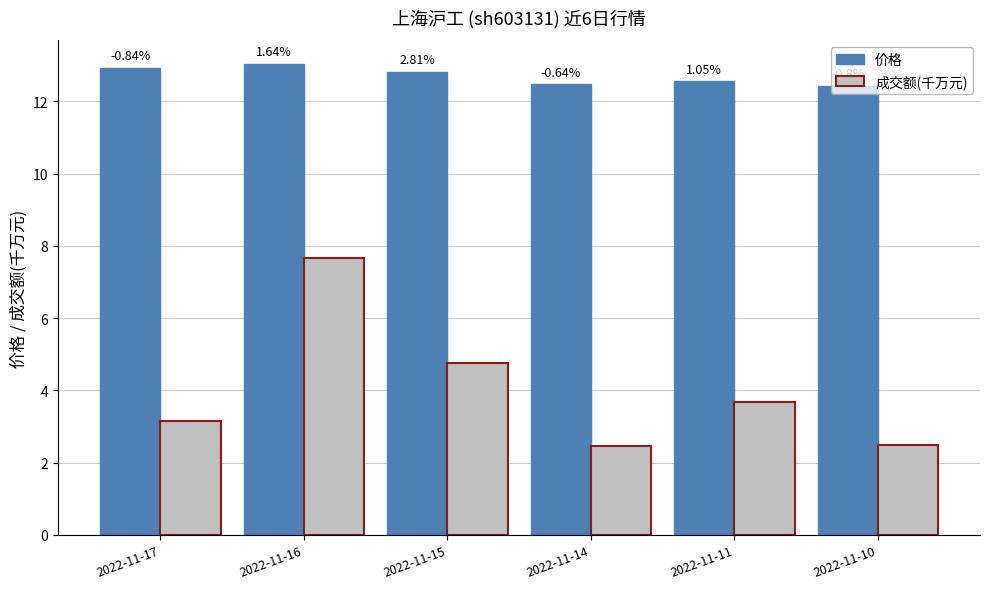

How many bars are there in each group?

2